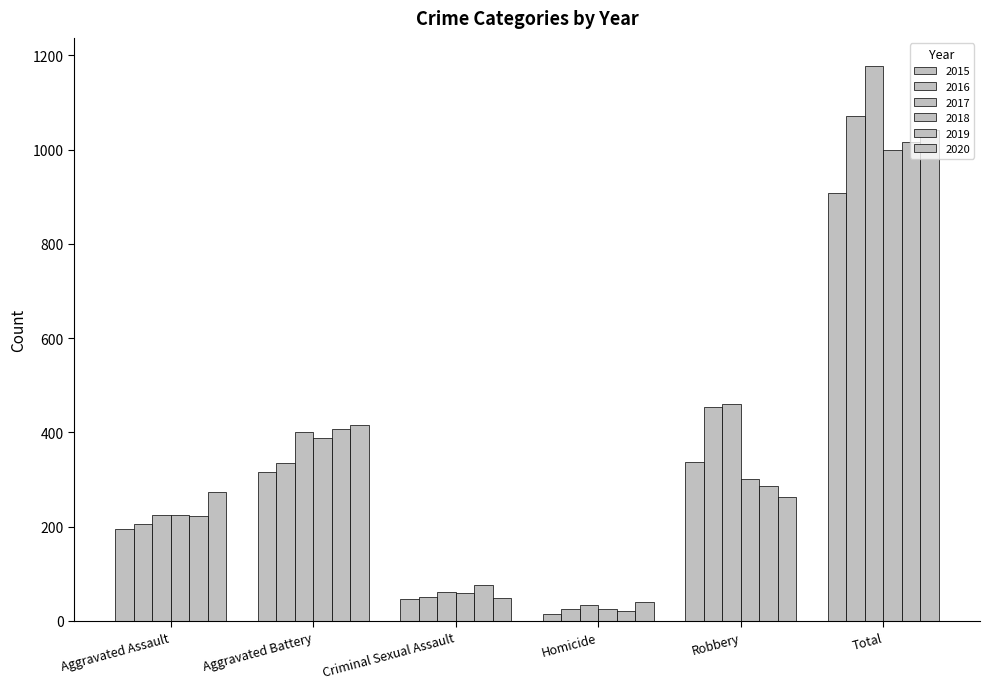

List the series in order of their peak value, highest first.

2017, 2016, 2020, 2019, 2018, 2015